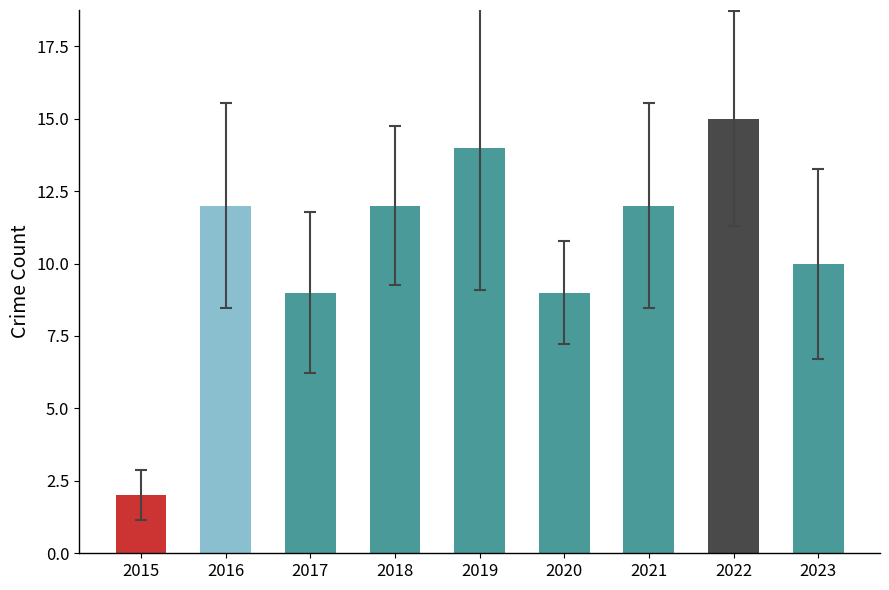

True or false: the data shows 9 at 2017.

True